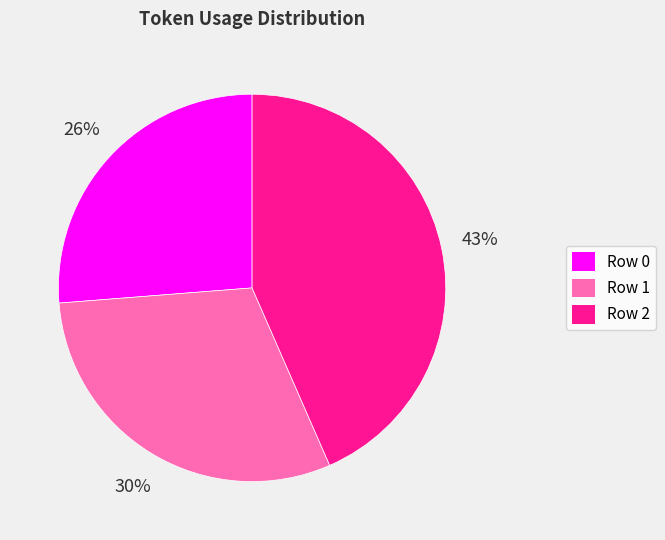

Is there any slice that represents more than half of the pie?

No